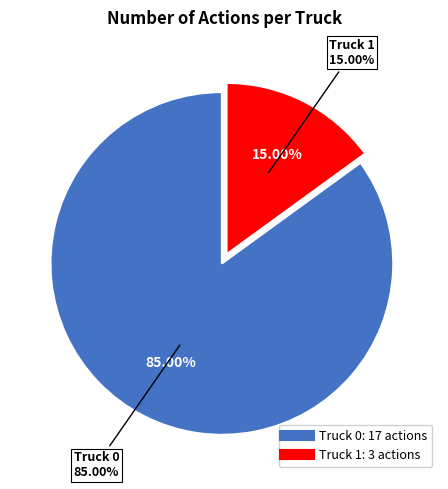

What is the change in value from Truck 0 to Truck 1?

-14